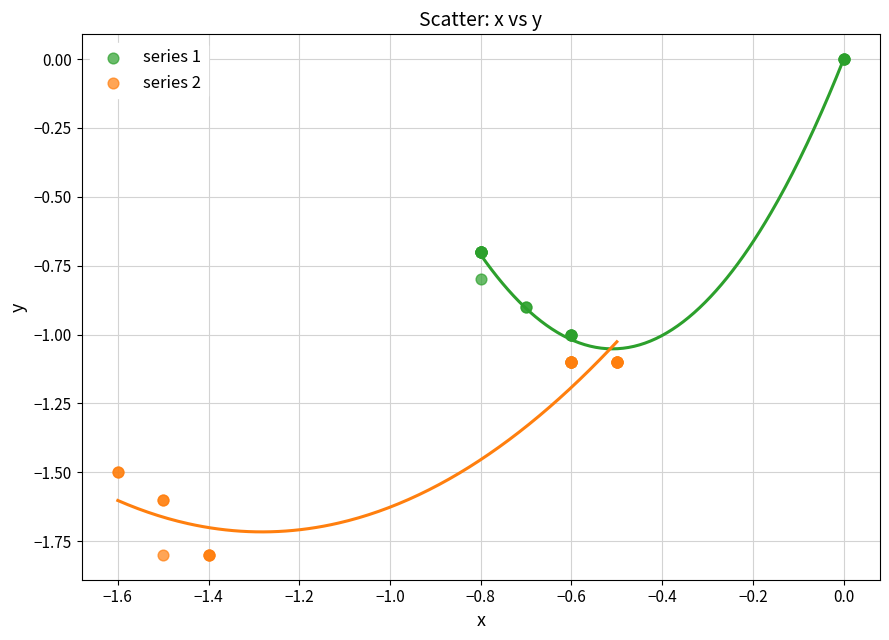

Which series reaches the minimum Y coordinate?

series 2